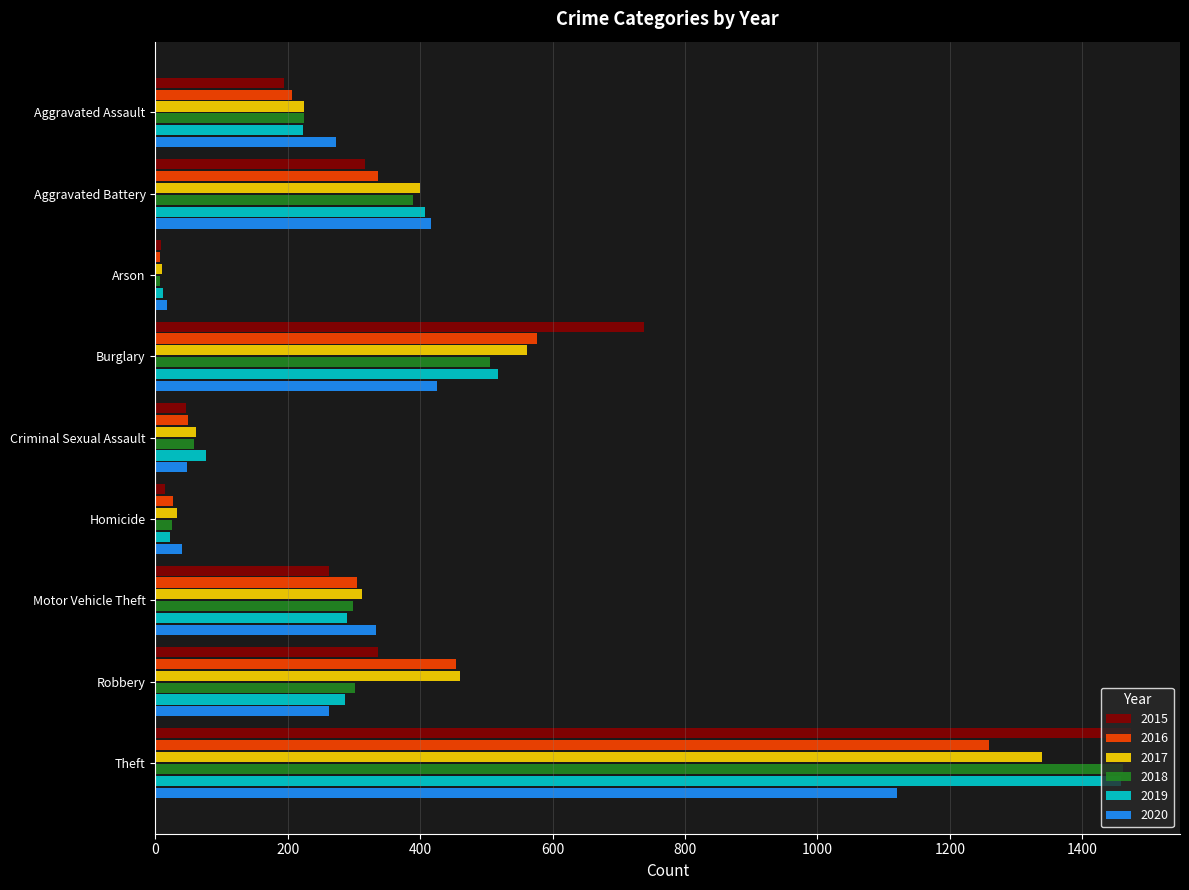

At which label is 2017 closest to 674?

Burglary